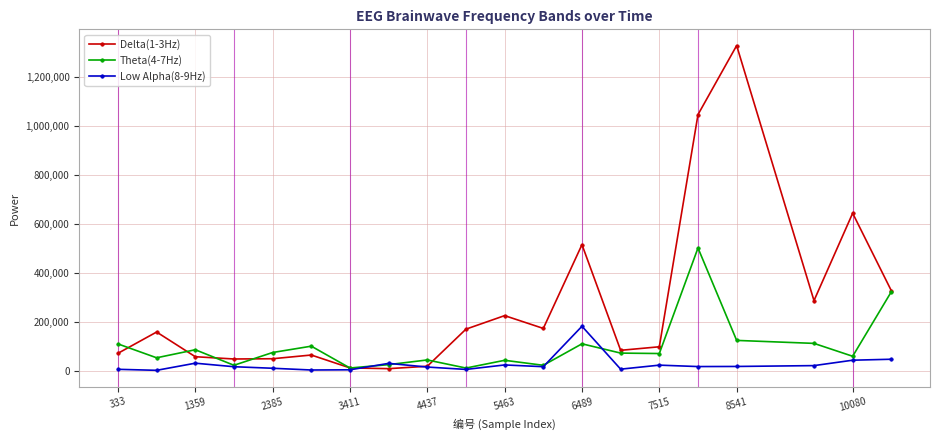

Which series has the largest total across all categories?

Delta(1-3Hz)